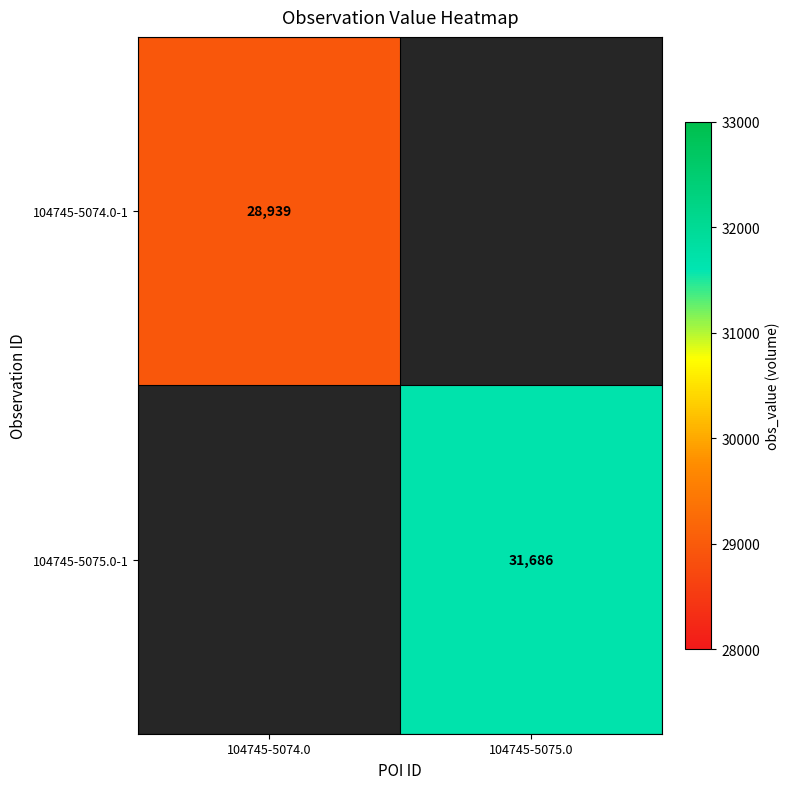

True or false: 104745-5075.0-1 has a value of 51573 at 104745-5075.0.

False